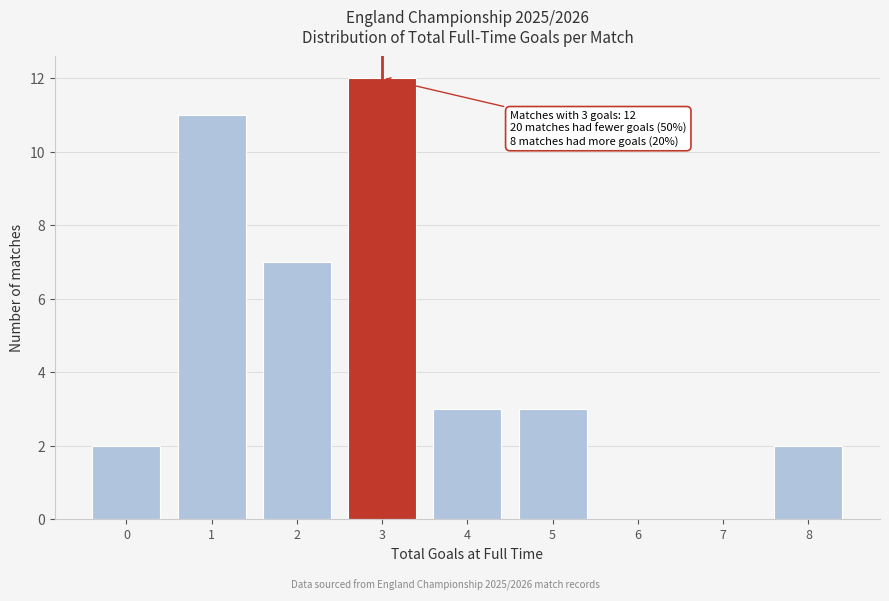

Reading left to right, what are all the values shown in this chart?

0=2	1=11	2=7	3=12	4=3	5=3	6=0	7=0	8=2